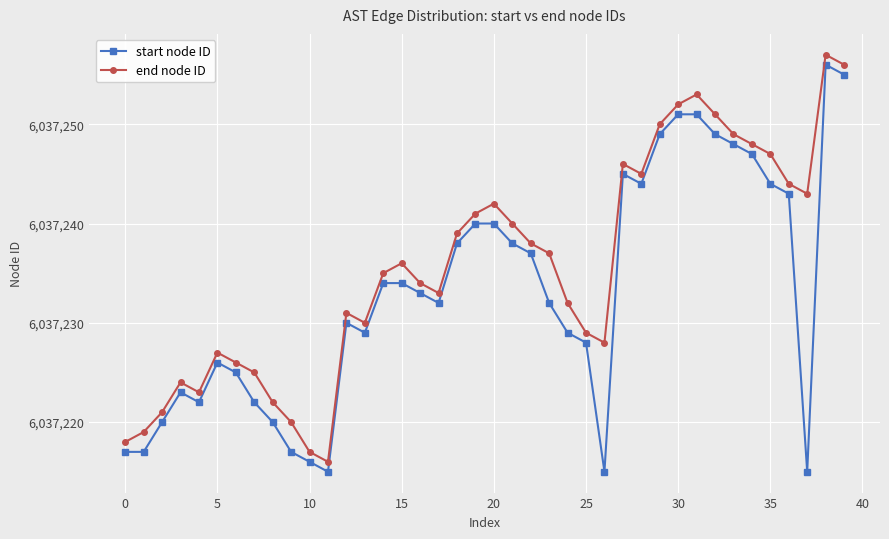

In end node ID, how many points are lower than both neighbors (excluding endpoints)?

7